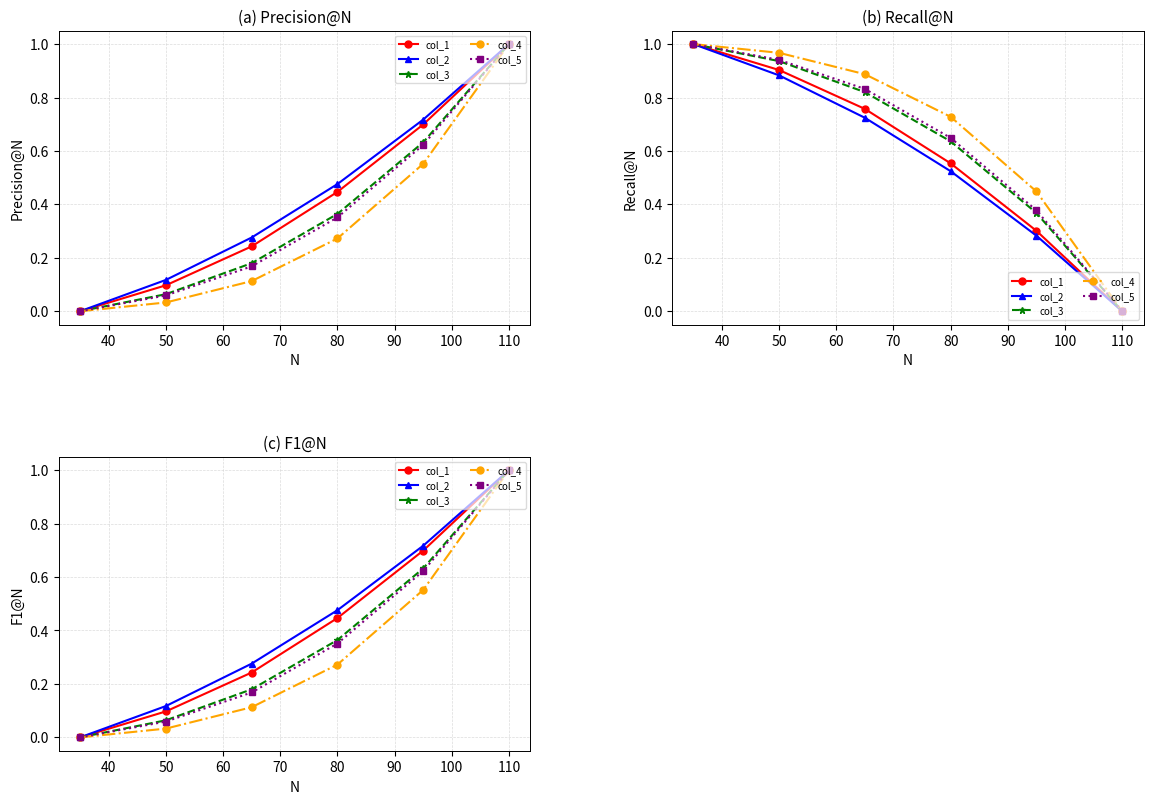

Rank the series by their maximum value, from highest to lowest.

col_1, col_2, col_3, col_4, col_5